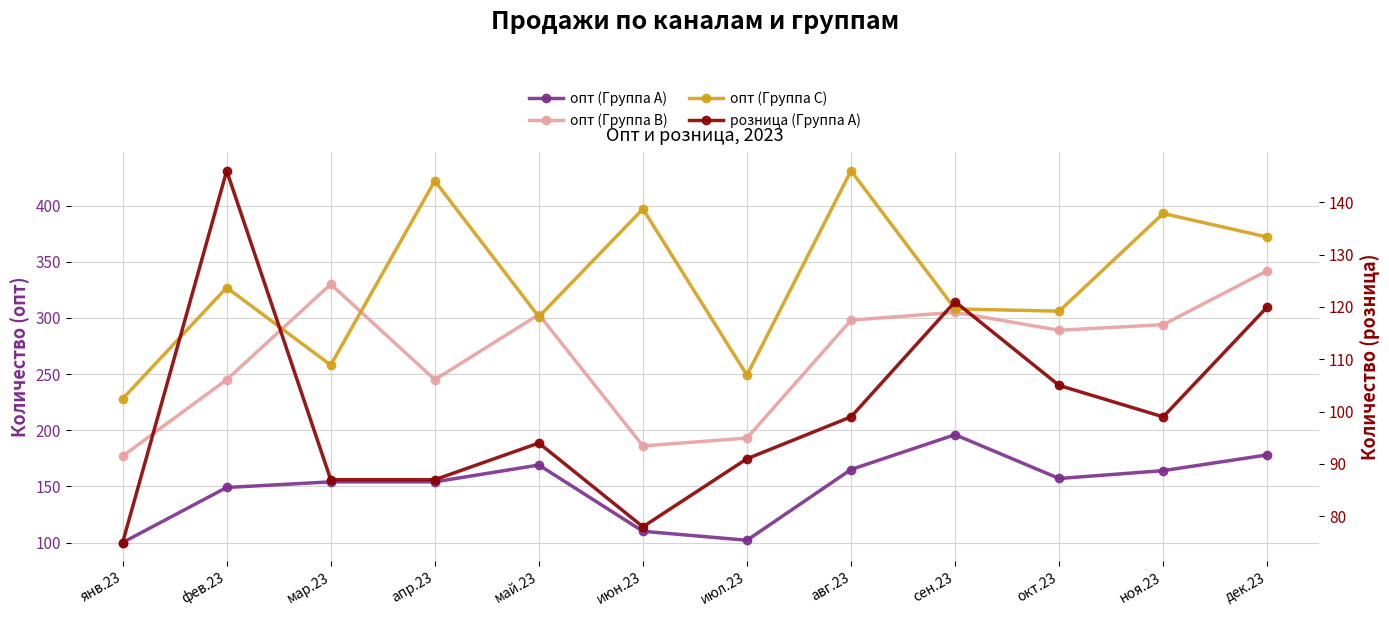

Which category has the highest value across all series?

авг.23